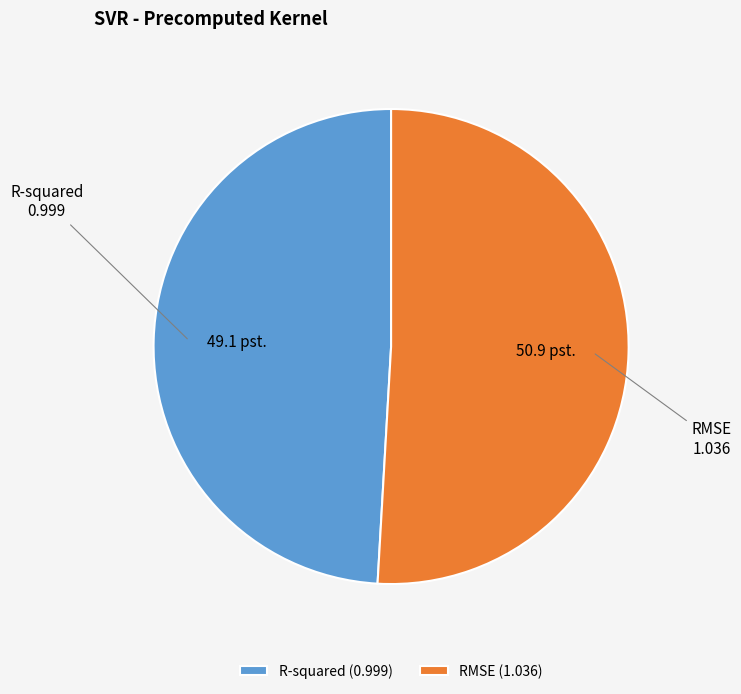

Do R-squared and RMSE together represent more than half of the pie?

Yes